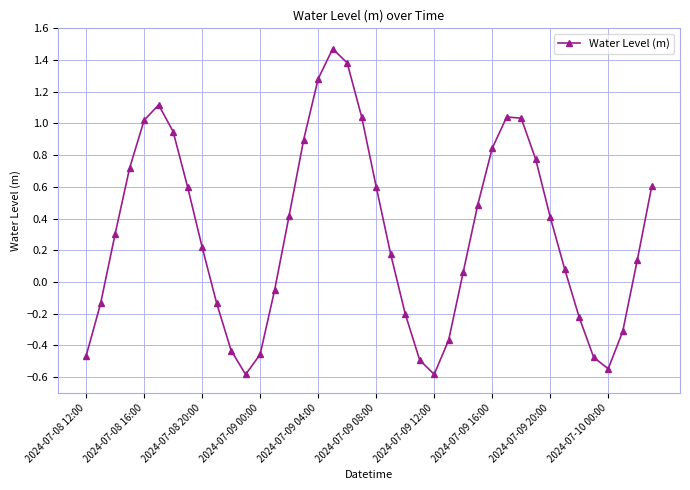

How many points are higher than both their immediate neighbors (excluding endpoints)?

3